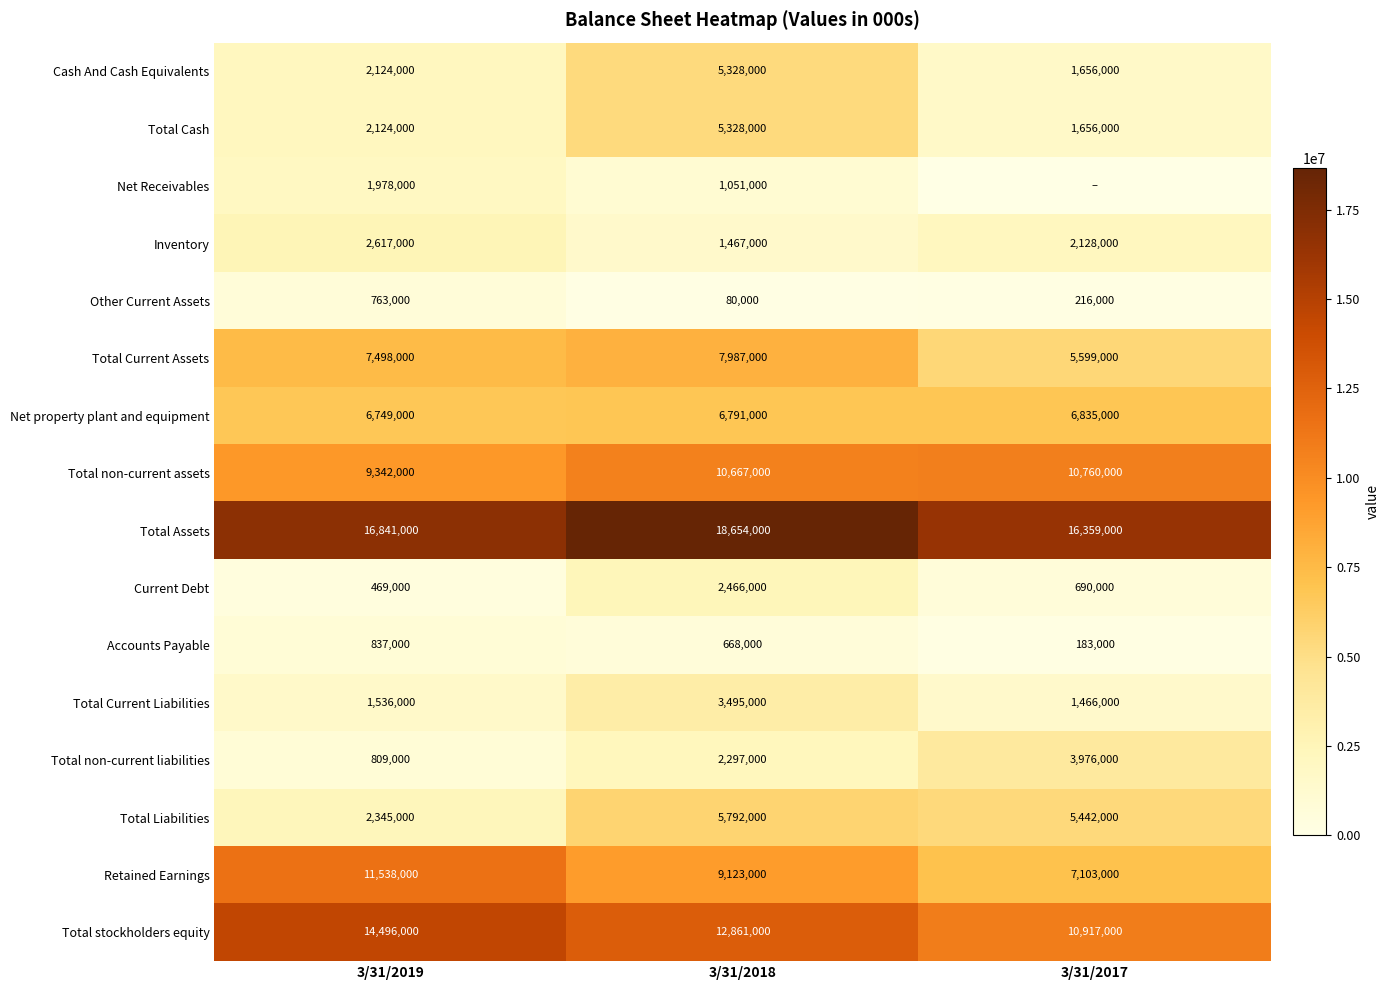

The Accounts Payable series shows 126273 at 3/31/2017. True or false?

False